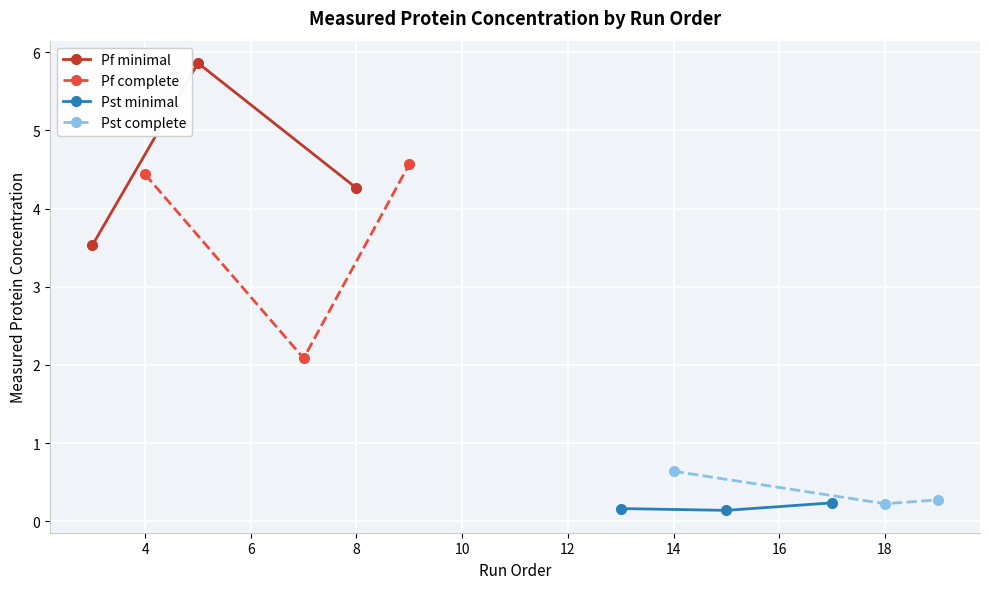

What are all the series names shown in the legend?

Pf minimal, Pf complete, Pst minimal, Pst complete